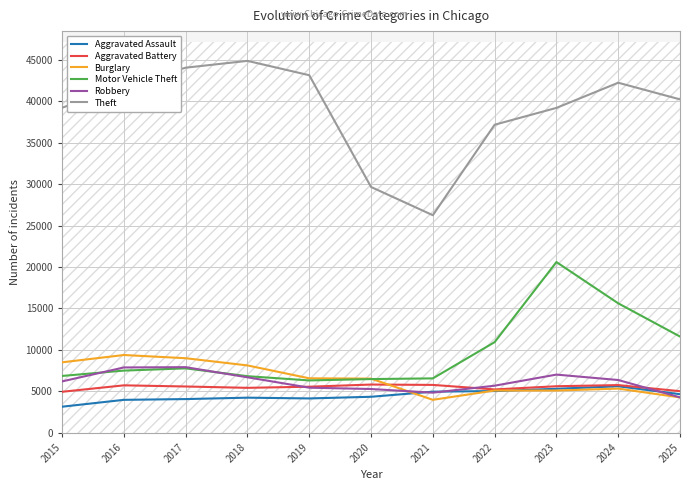

How many values in the Burglary series are below 6543?

5